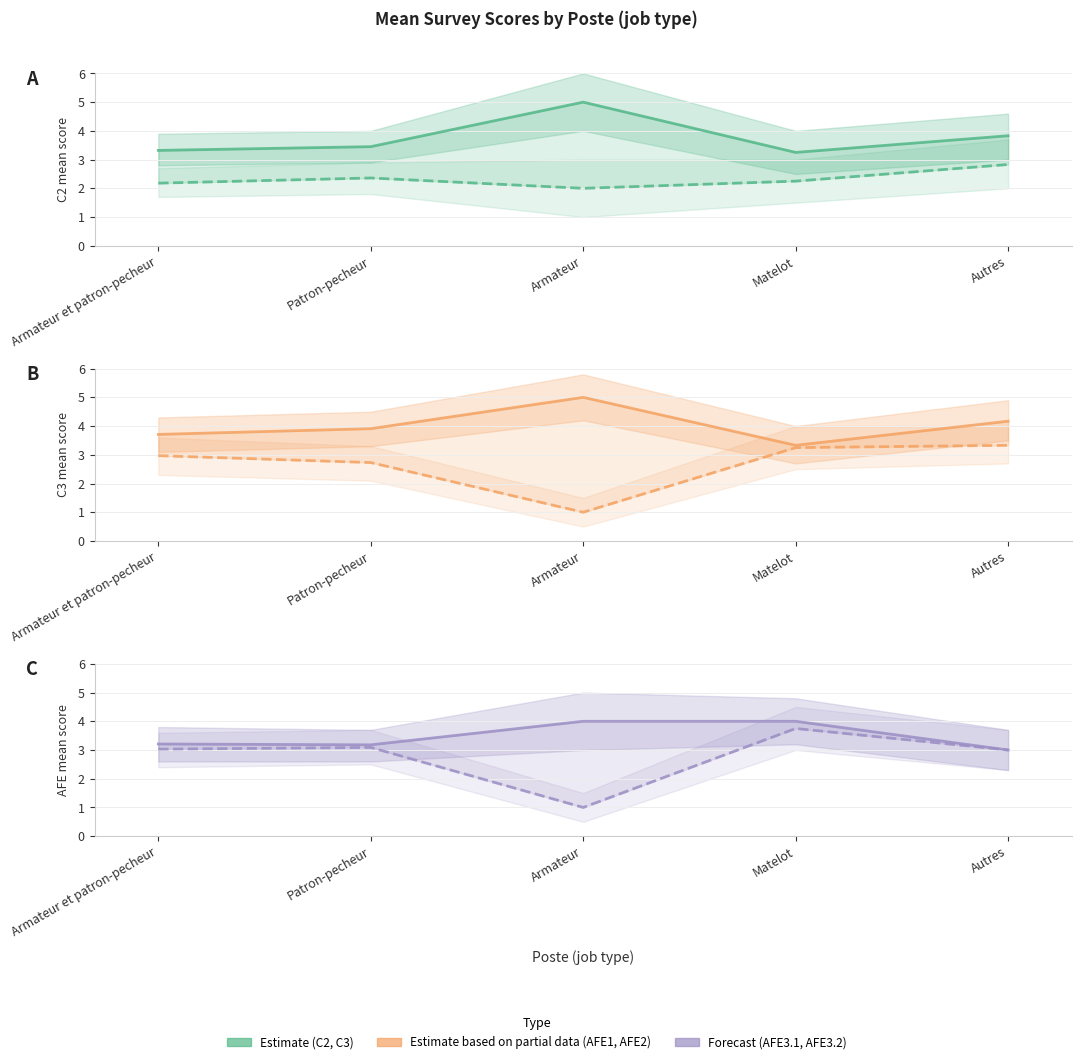

Where do AFE3.1 and AFE1 first cross each other?

Armateur and Matelot